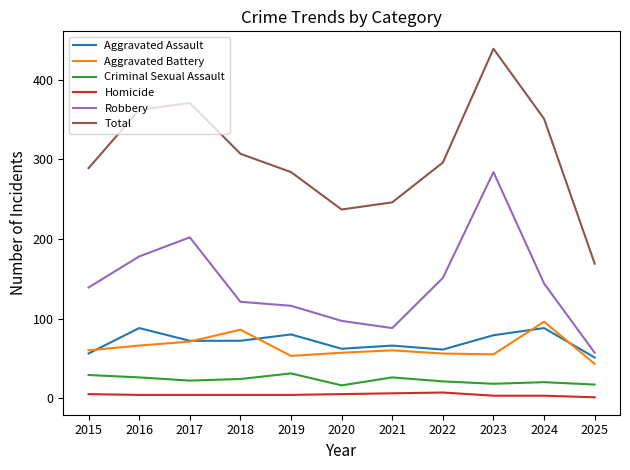

In Aggravated Battery, how many points are lower than both neighbors (excluding endpoints)?

2